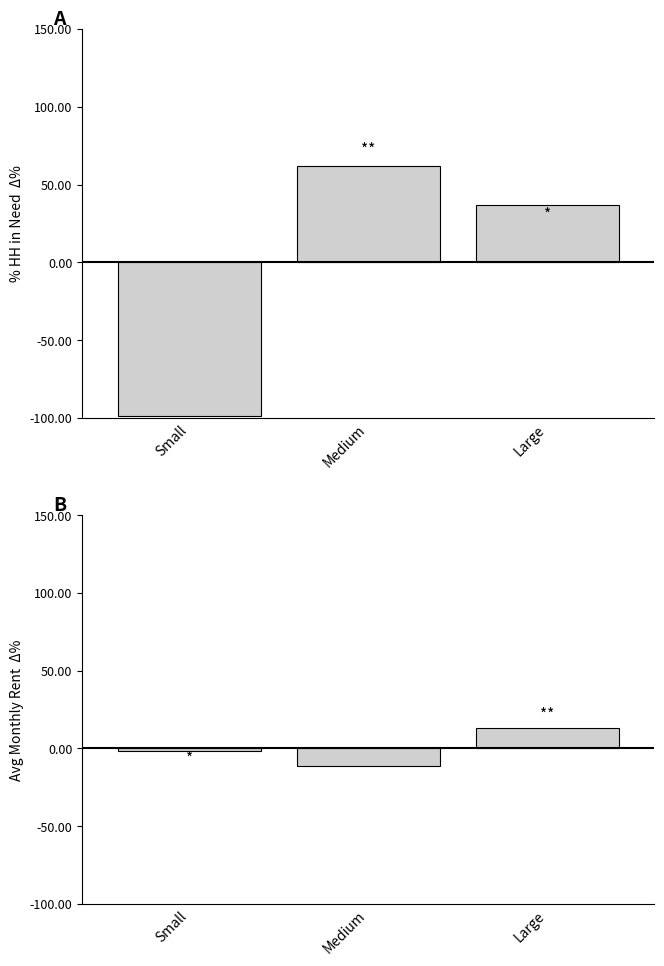

How many values in % HH in Need of Adequate Housing are below zero?

1